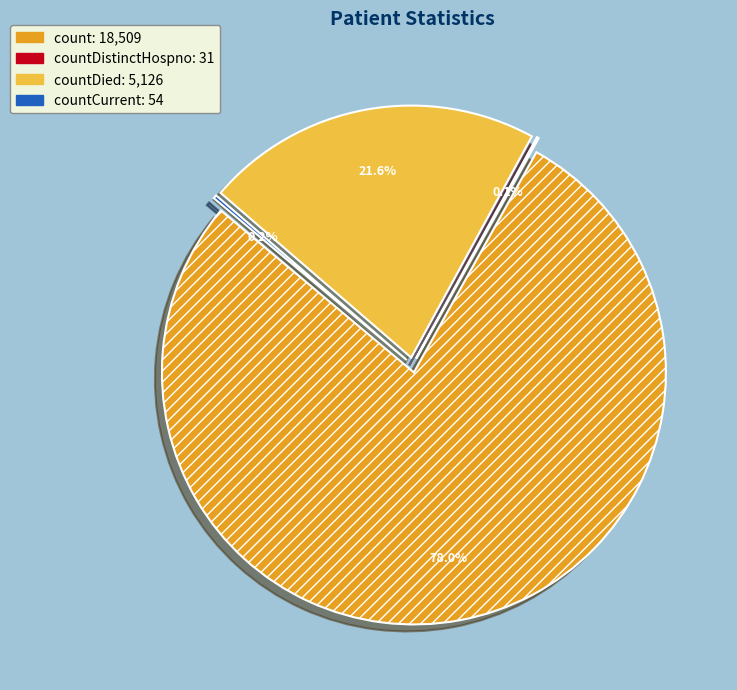

What is the majority slice?

count